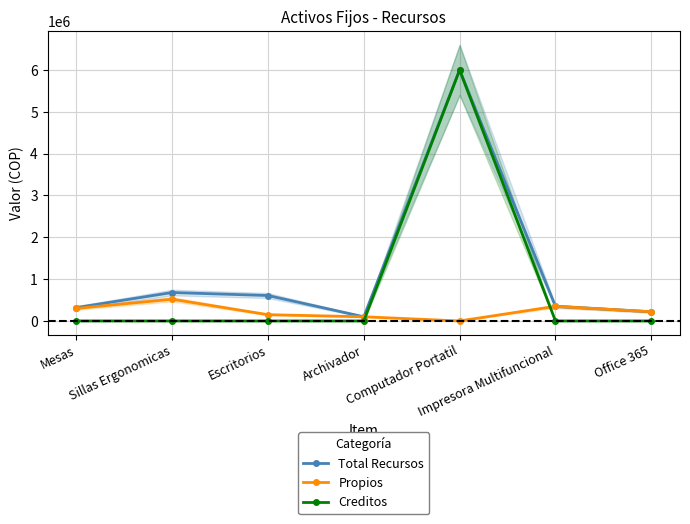

Rank the series by their maximum value, from lowest to highest.

Propios, Total Recursos, Creditos